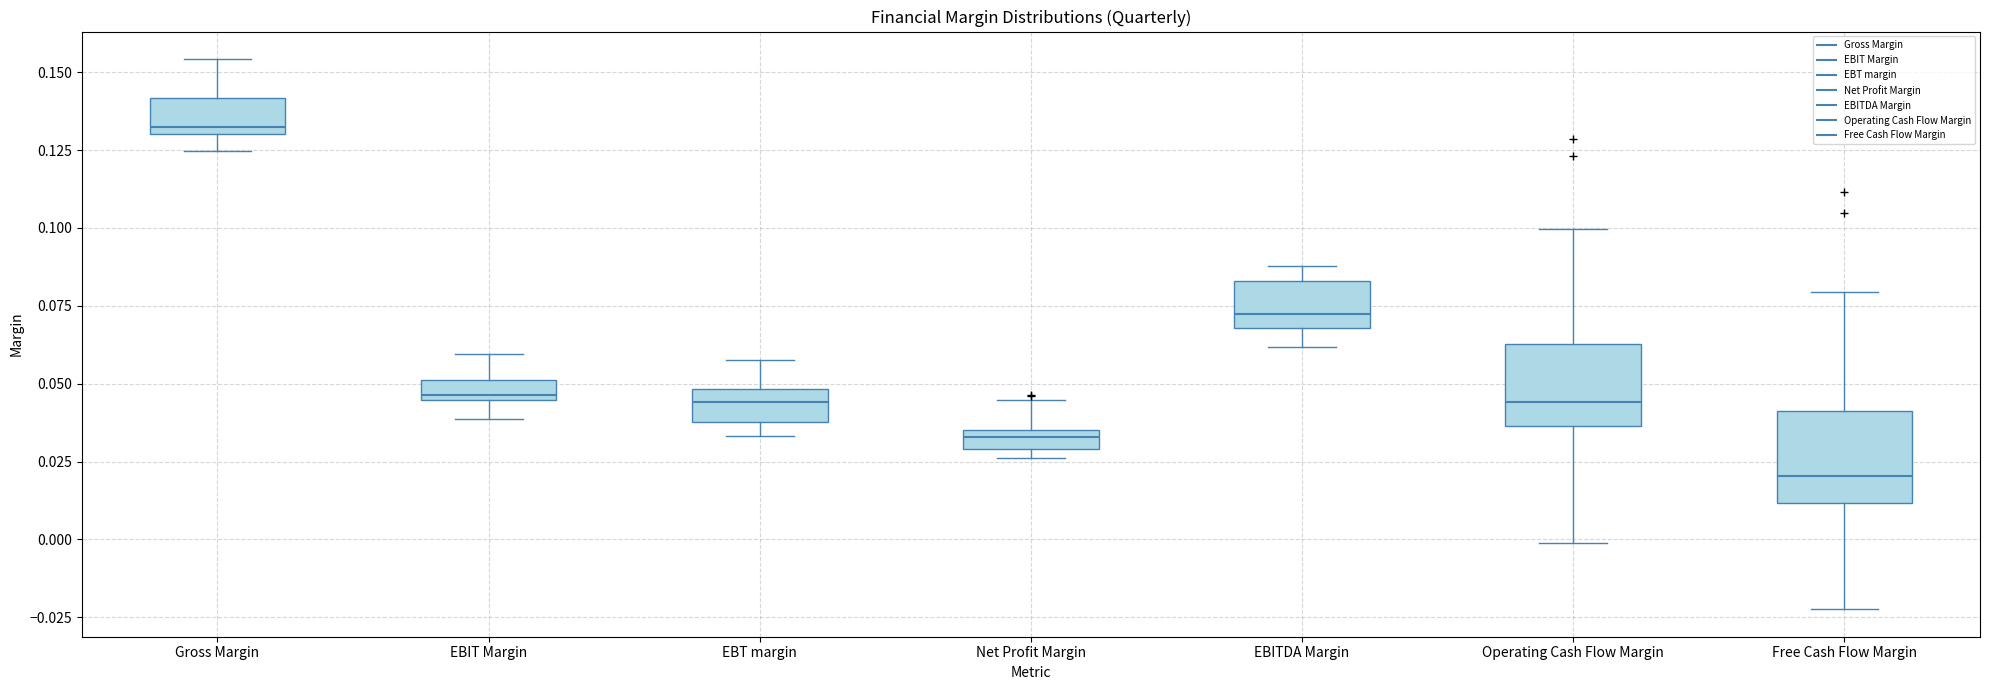

Which box's median line is the lowest?

Free Cash Flow Margin